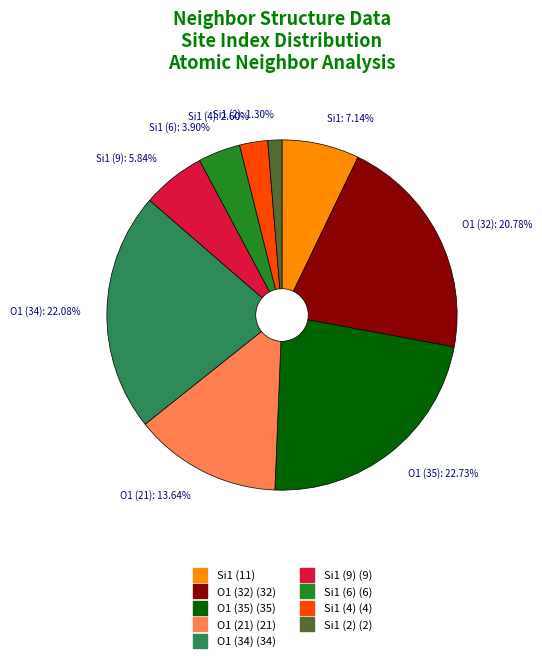

Count the number of slices in the pie.

9